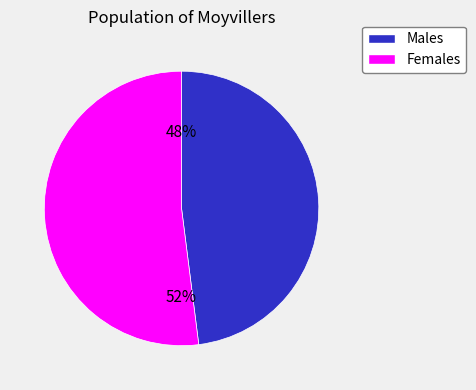

The Females slice represents 46% of the pie. True or false?

False